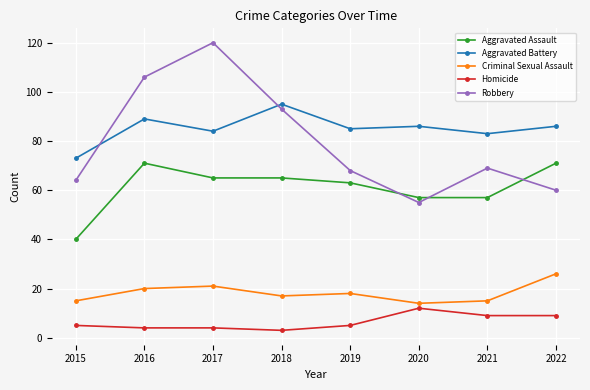

What is the value of the Aggravated Assault point at the 7th from the left?

57